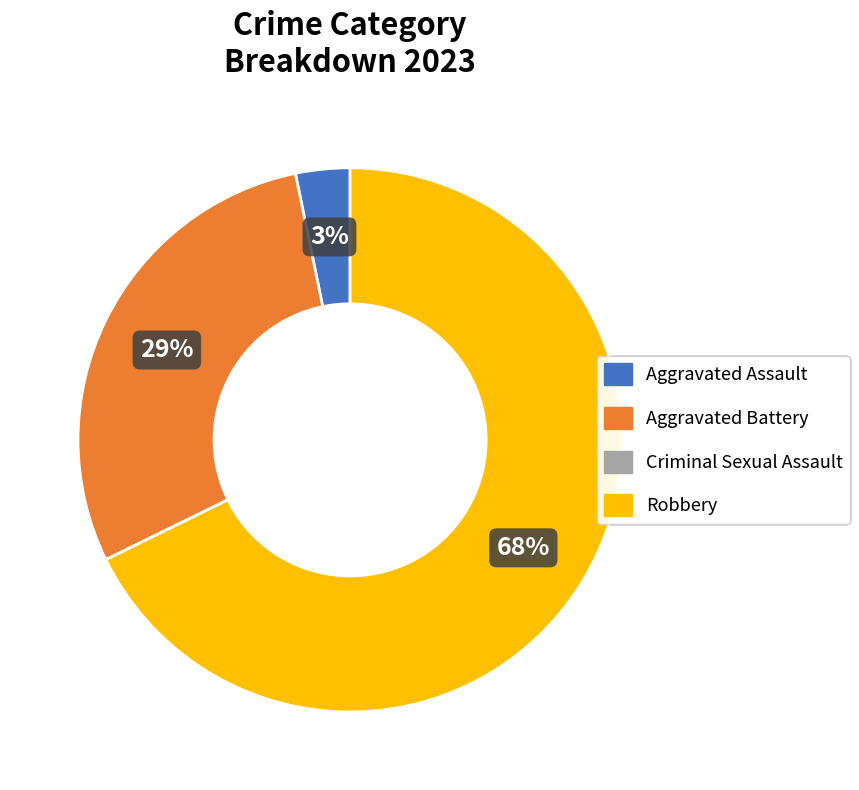

The Aggravated Battery slice represents 36% of the pie. True or false?

False